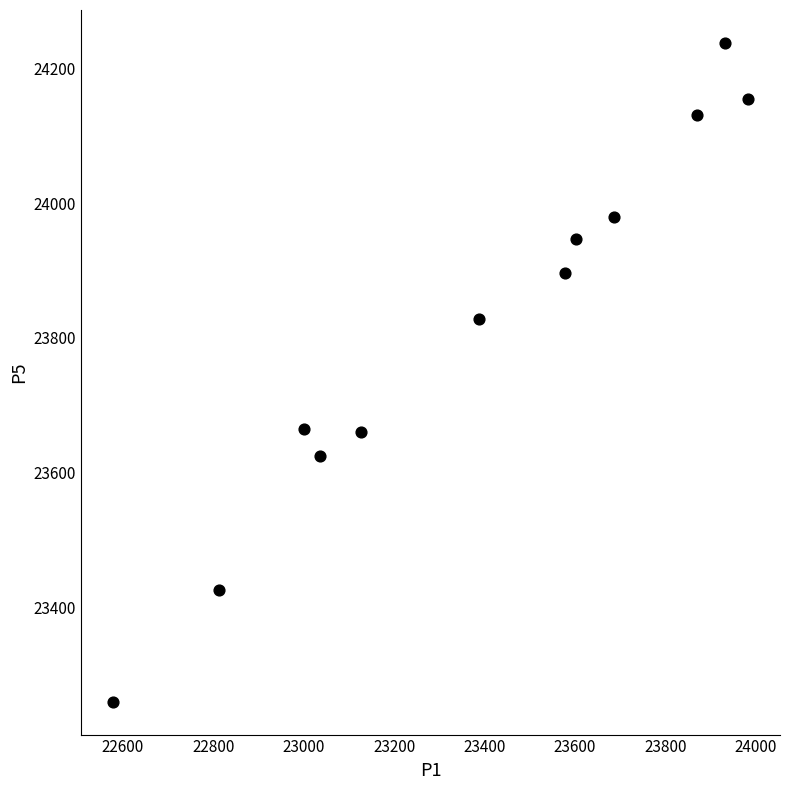

What is the average X value?

23382.9